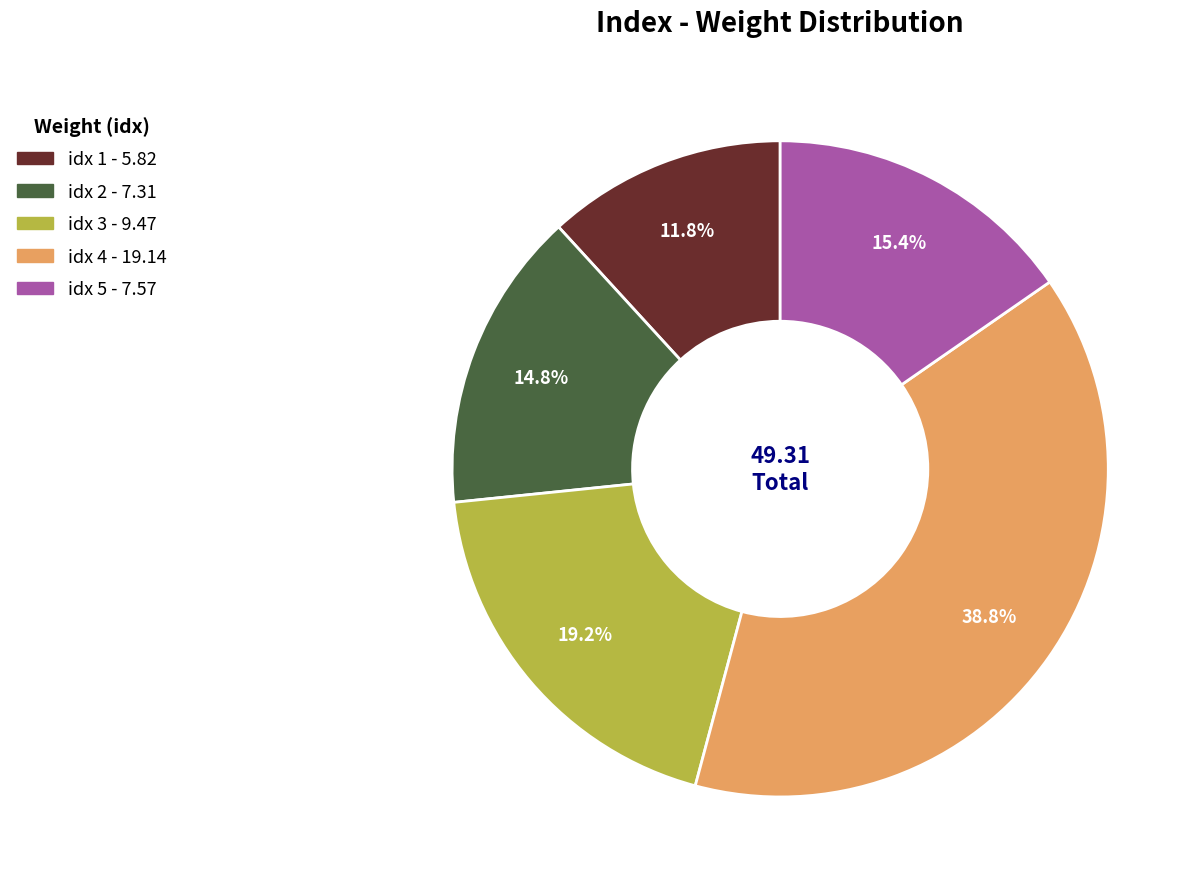

Is there any slice that represents more than half of the pie?

No